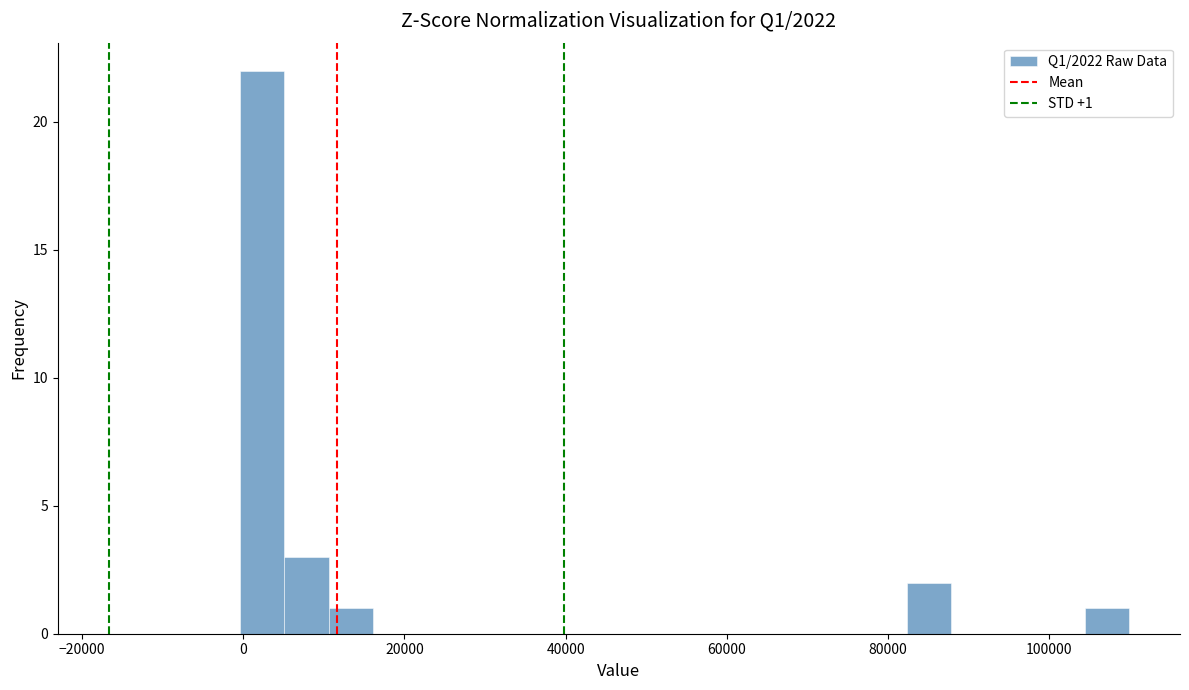

Read against the x-axis, roughly where is the centre of the tallest bar?

2000